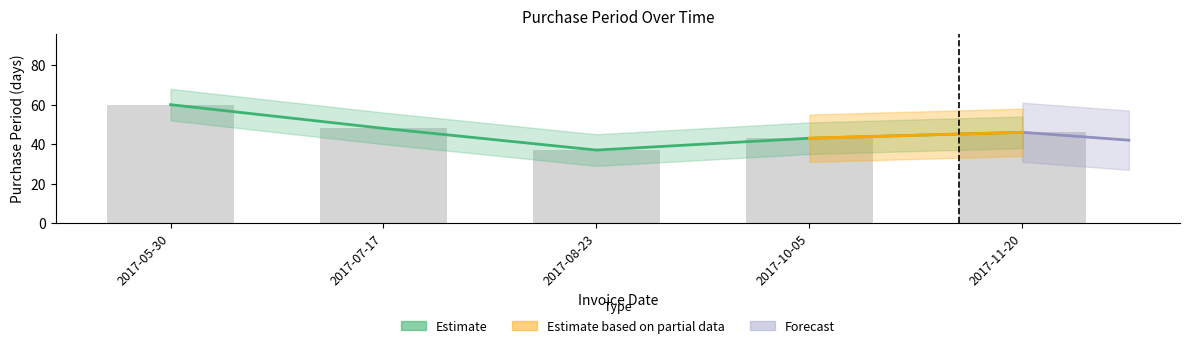

What is the sum of the values at 2017-05-30 and 2017-11-20?

106